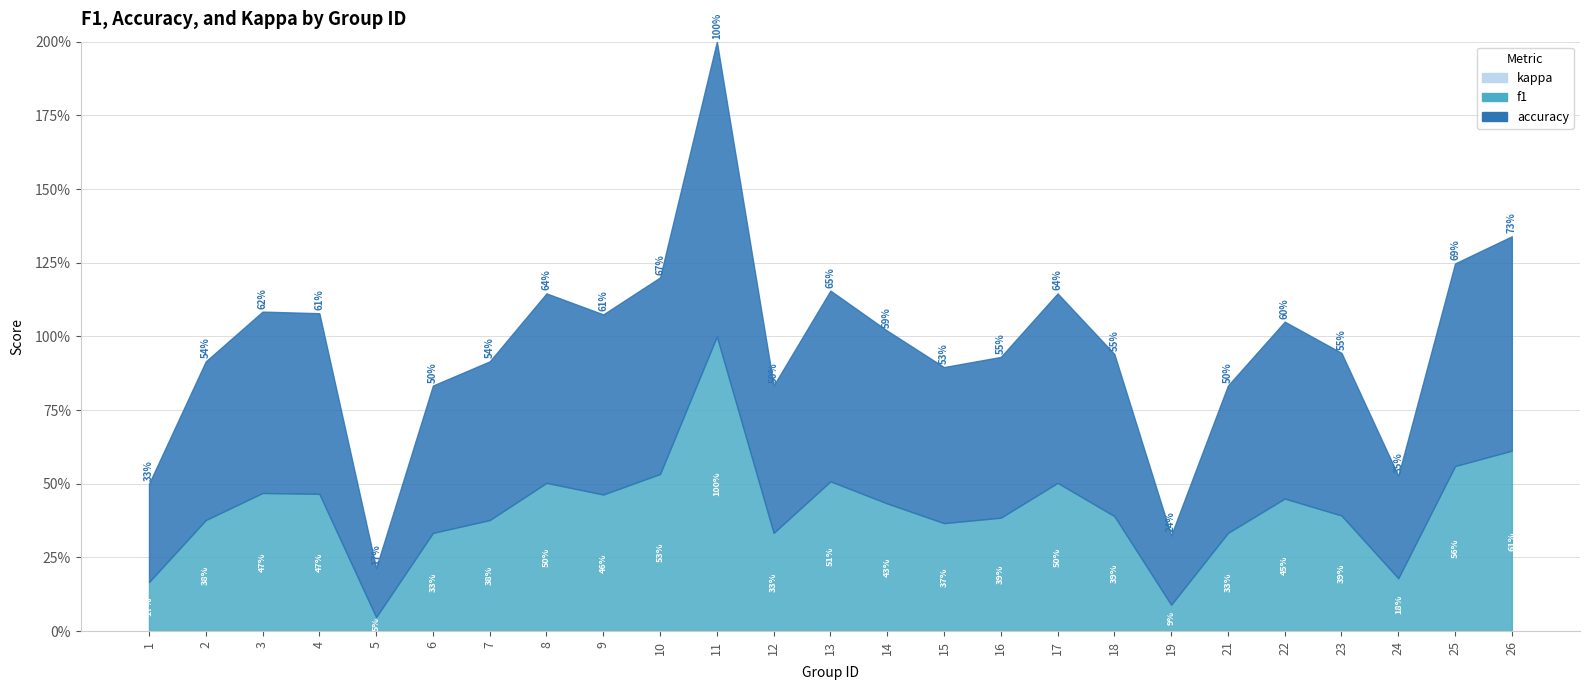

At which category is the sum across all series the highest?

11